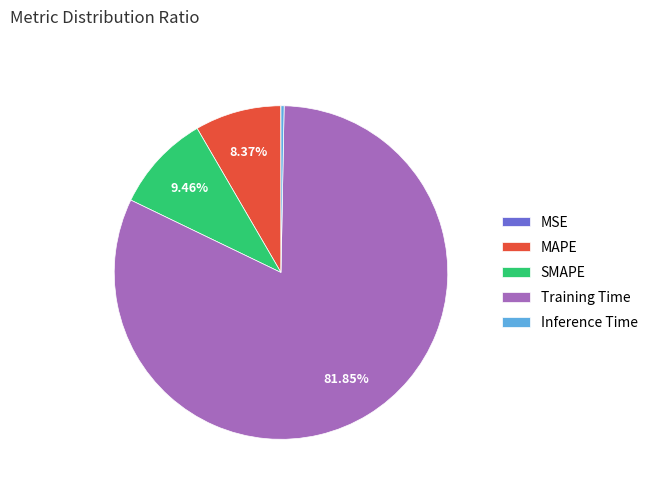

Is the sum of Training Time and MAPE greater than half?

Yes